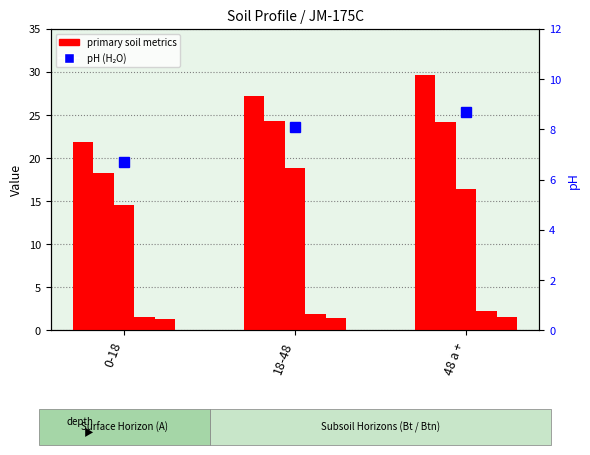

Reading right to left, what are all the values shown in this chart?

humedad: 48 a +=29.6	18-48=27.2	0-18=21.8
s: 48 a +=24.2	18-48=24.3	0-18=18.2
base_ca: 48 a +=16.4	18-48=18.8	0-18=14.6
base_mg: 48 a +=2.3	18-48=1.9	0-18=1.6
base_k: 48 a +=1.5	18-48=1.4	0-18=1.3
analitico_ph_h2o: 48 a +=8.7	18-48=8.1	0-18=6.7